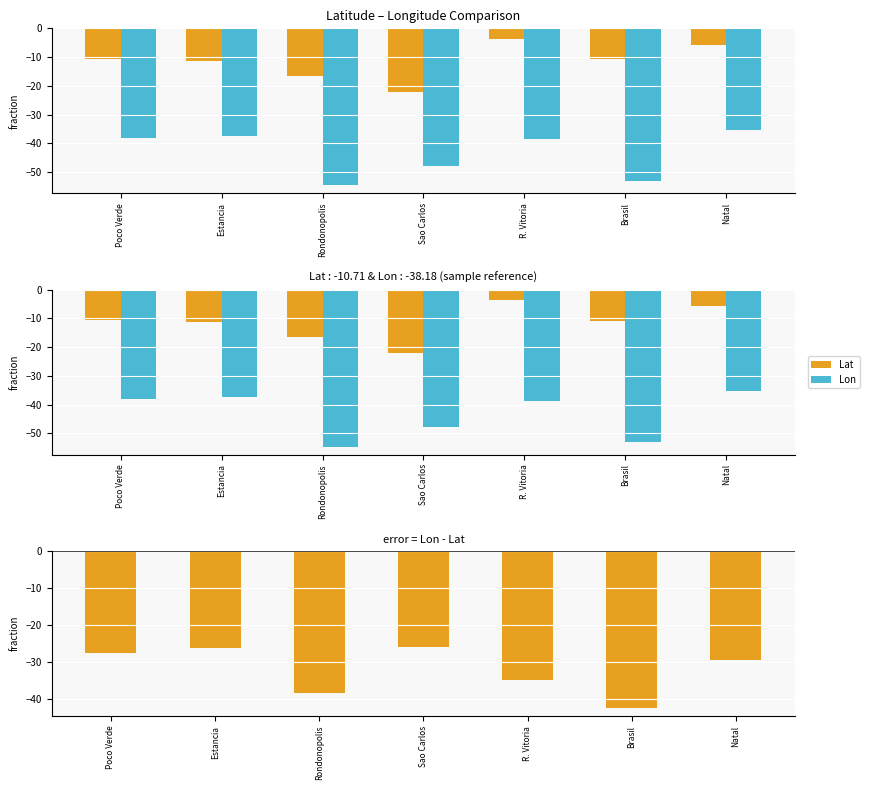

What is the value of the Lat bar at the 5th from the left?

-3.8